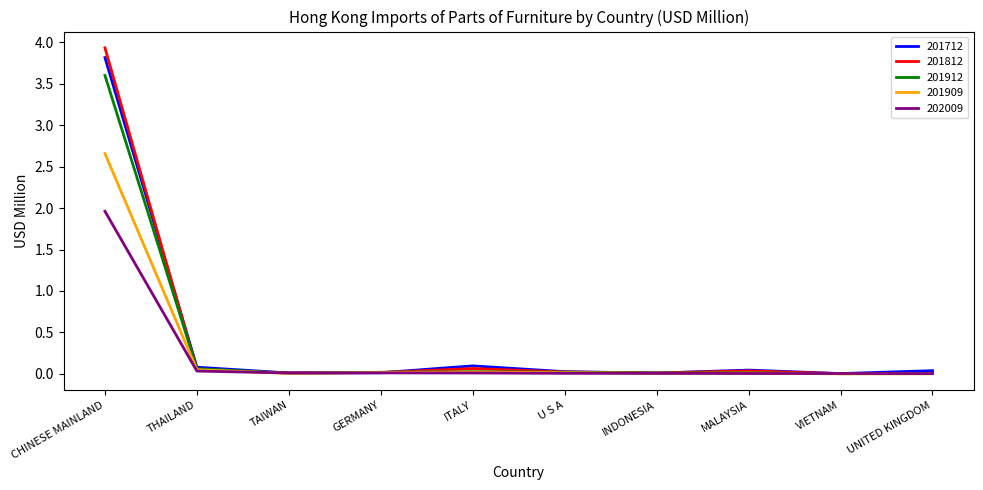

Which series has the largest range (max minus min)?

201812